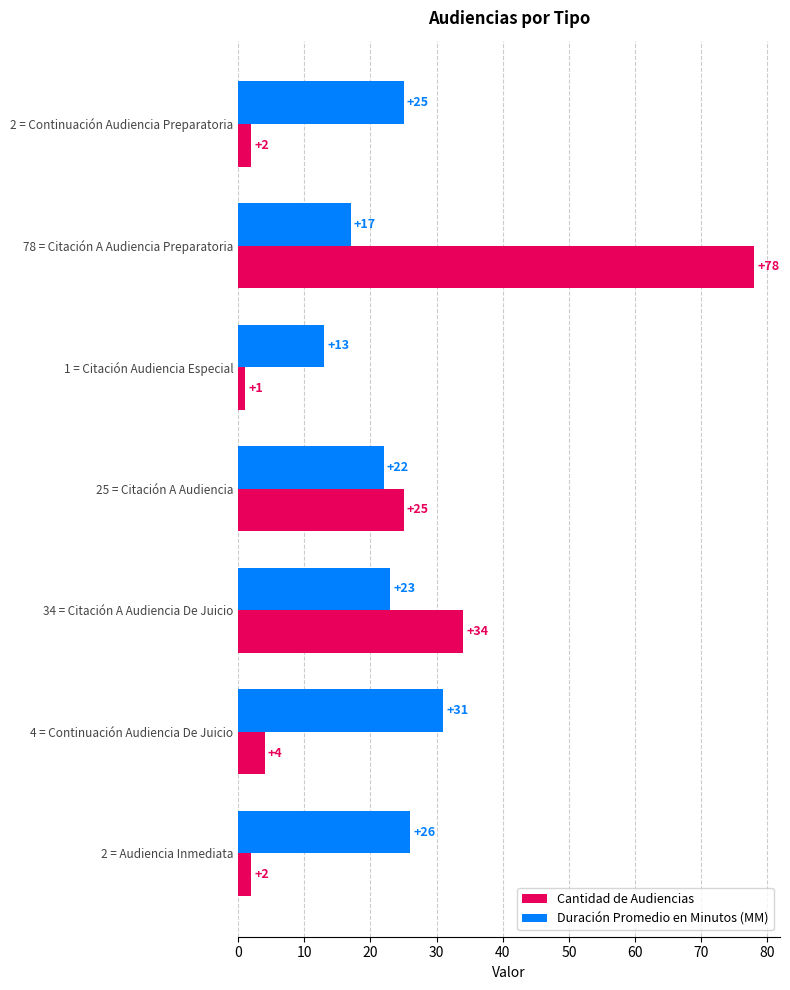

Where is Cantidad de Audiencias nearest to the value 39?

34 = Citación A Audiencia De Juicio